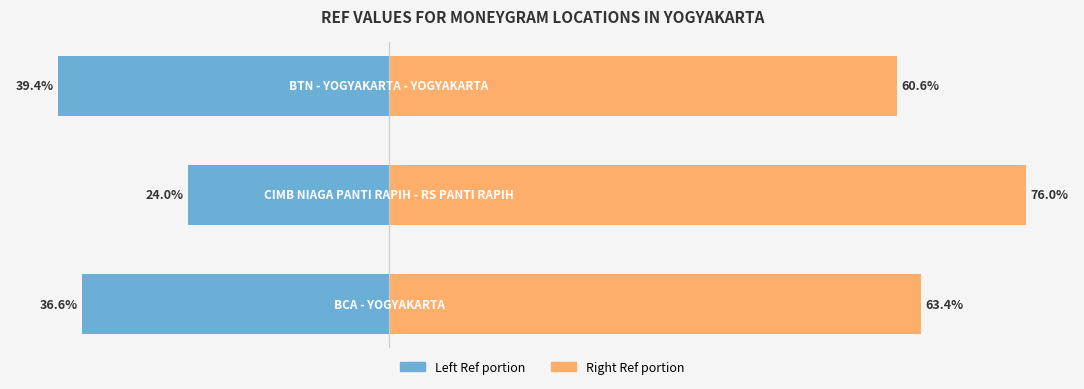

Rank the series by their maximum value, from highest to lowest.

Right Ref portion, Left Ref portion